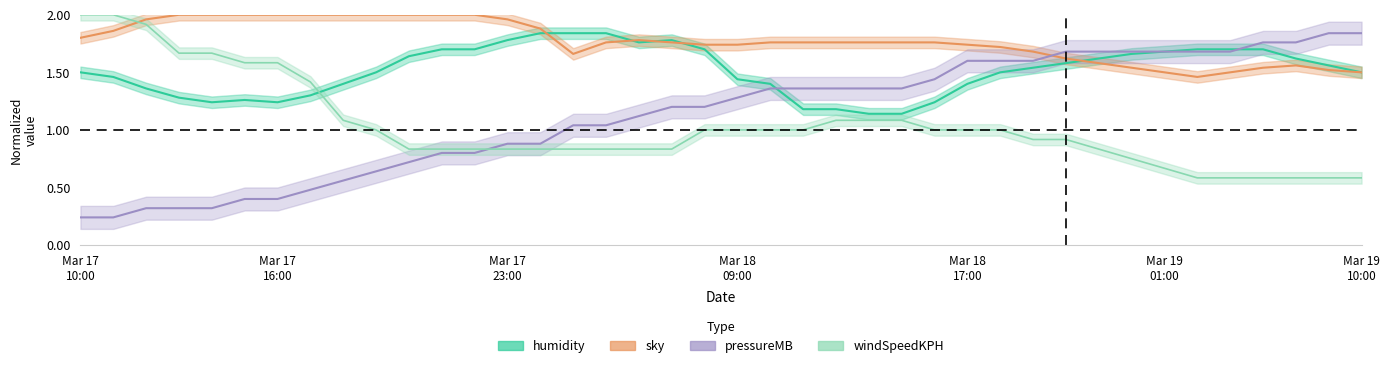

What is the average value of the pressureMB series?

1.1